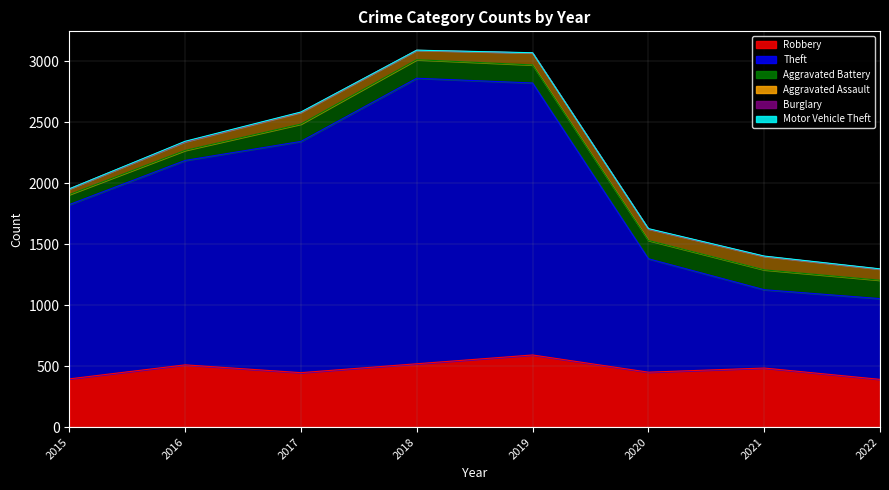

At which label does Aggravated Battery reach its minimum?

2015